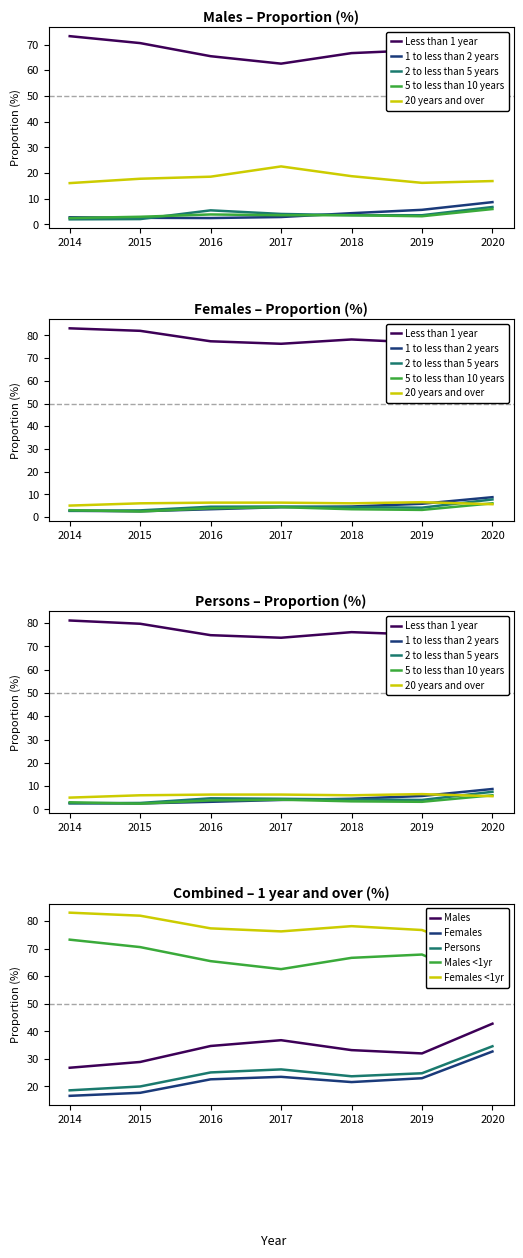

What is the difference between the maximum and minimum values in the Less than 1 year (Persons) series?

15.7